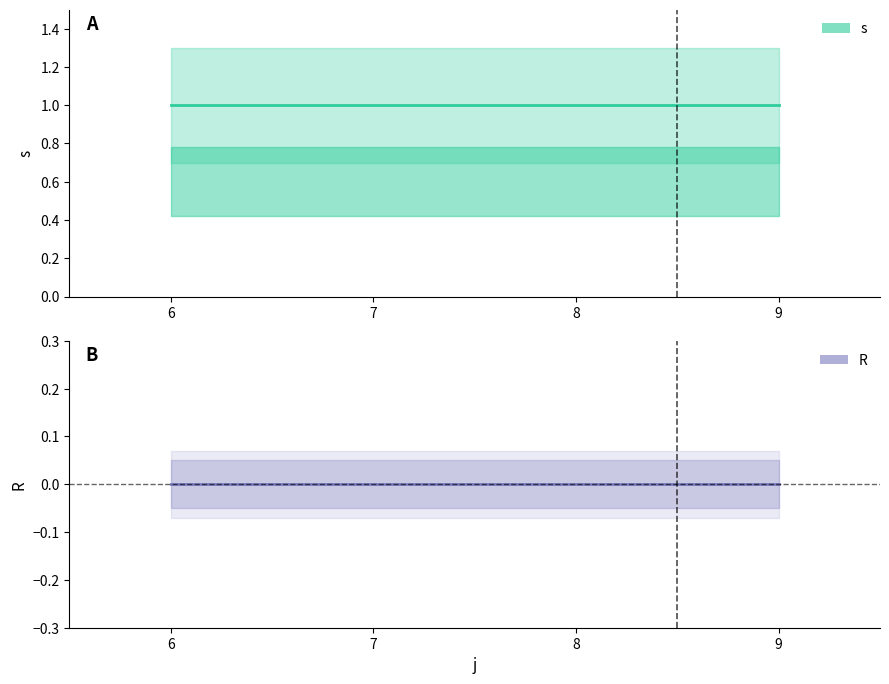

Which has a higher value, 8 or 9?

8